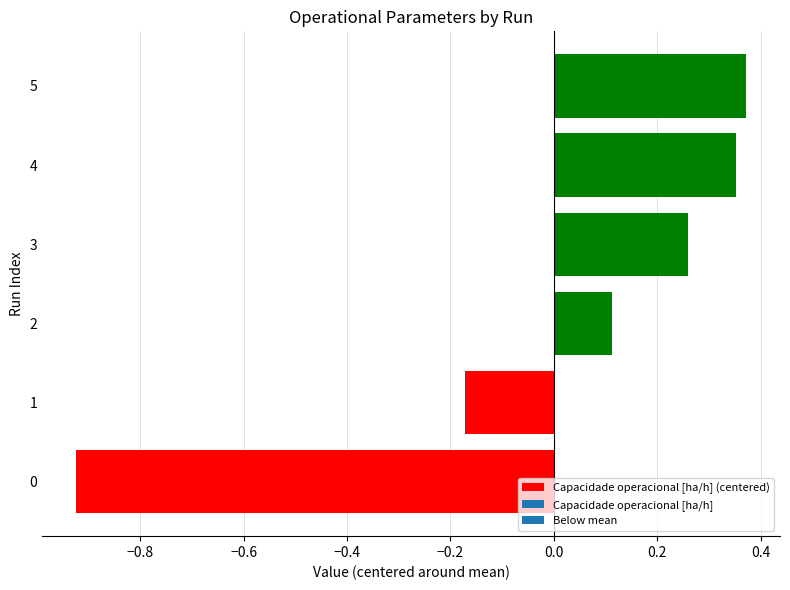

Count the number of data series in this chart.

1